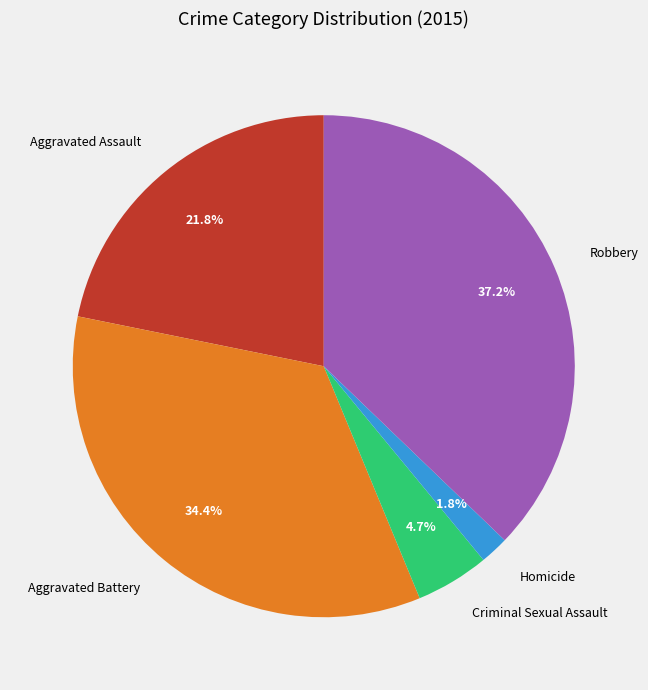

Between Homicide and Aggravated Battery, which is larger?

Aggravated Battery